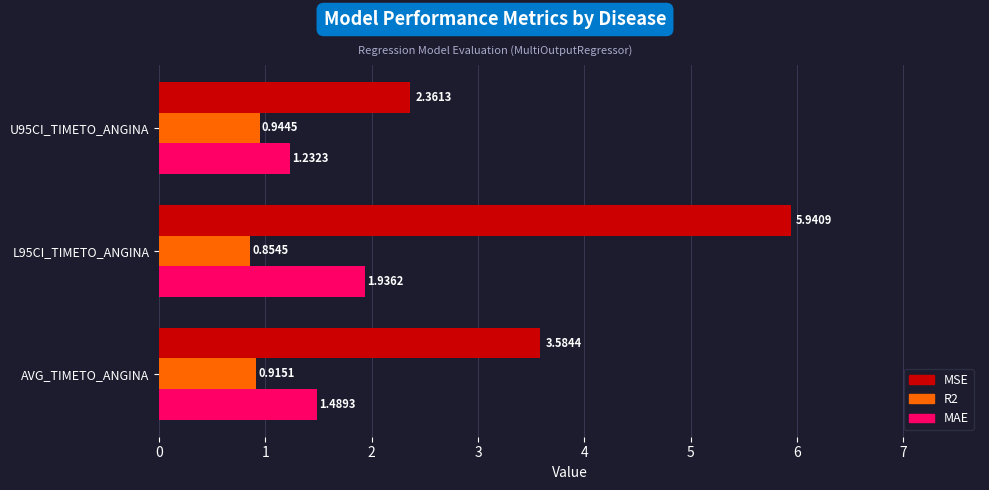

What is the difference between the maximum and minimum values in the R2 series?

0.1